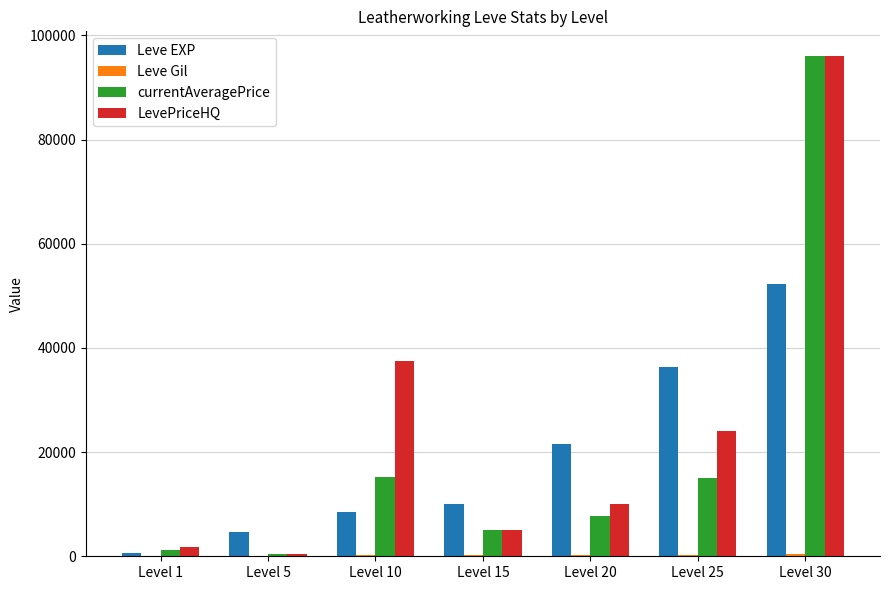

Which series has the largest total across all categories?

LevePriceHQ